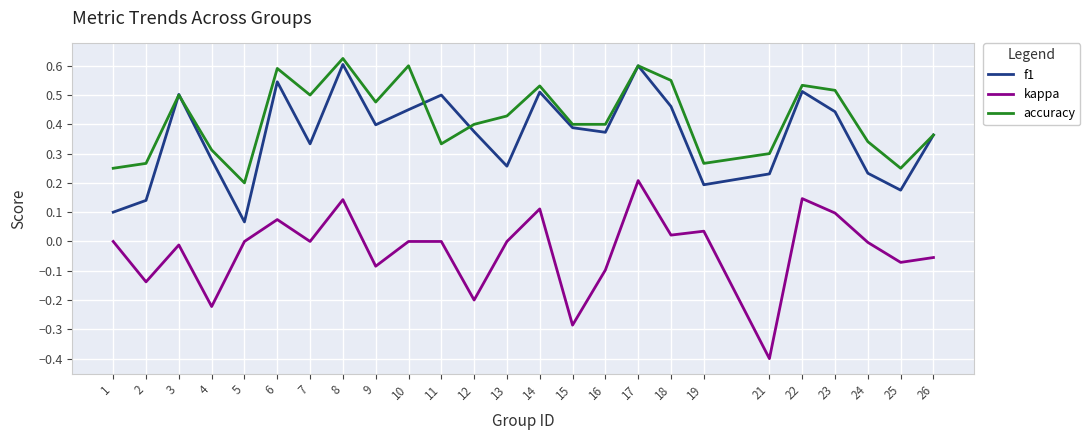

Between 10 and 24, which series saw the biggest shift?

accuracy